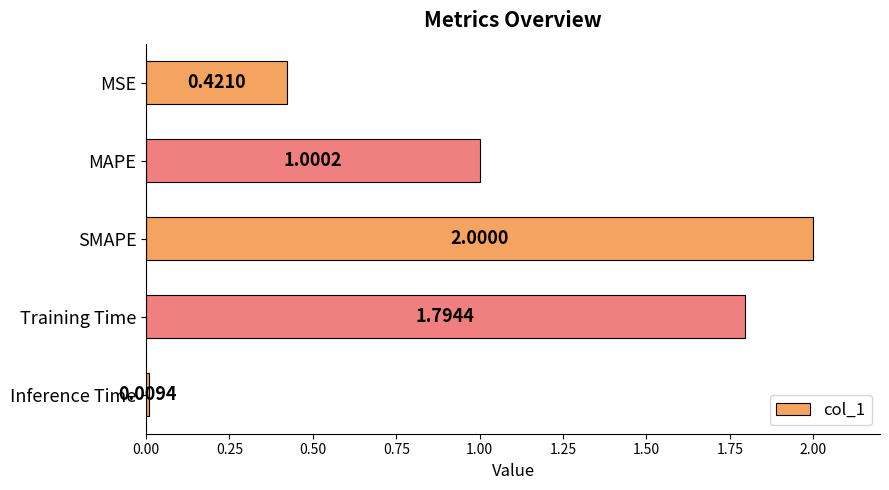

Count the number of data series in this chart.

1